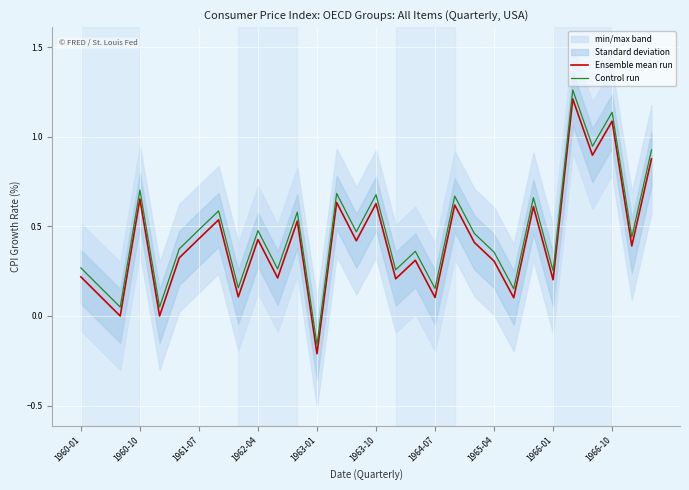

The value of Ensemble mean run at 1966-01 is 0.2. True or false?

True